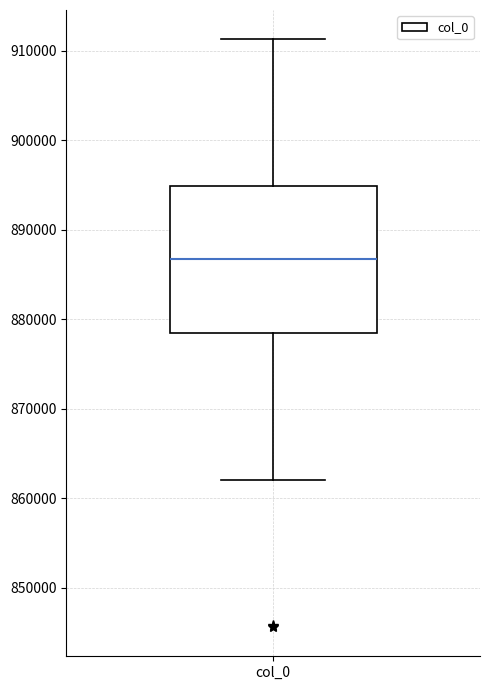

Read this box plot against the y-axis: the position of the median line, the range covered by the box, and the ends of both whiskers. The values are not printed on the chart, so give them approximately, as read against the axis.

median 887000, box 879000 to 895000, whiskers 862000 to 911000